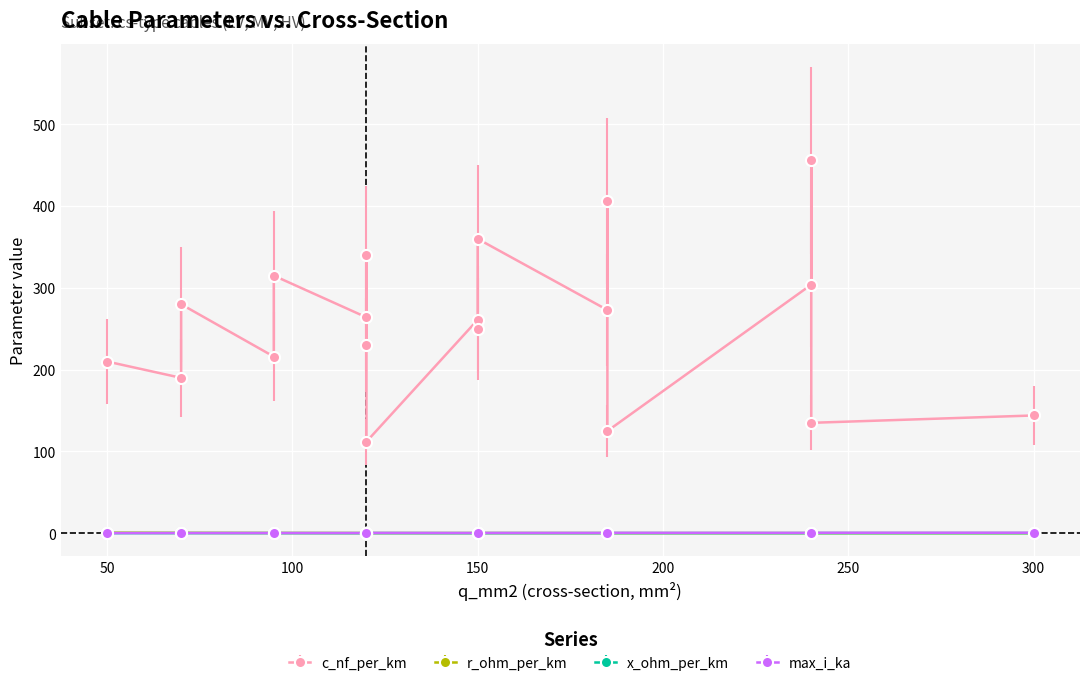

Which series has the largest total across all categories?

c_nf_per_km